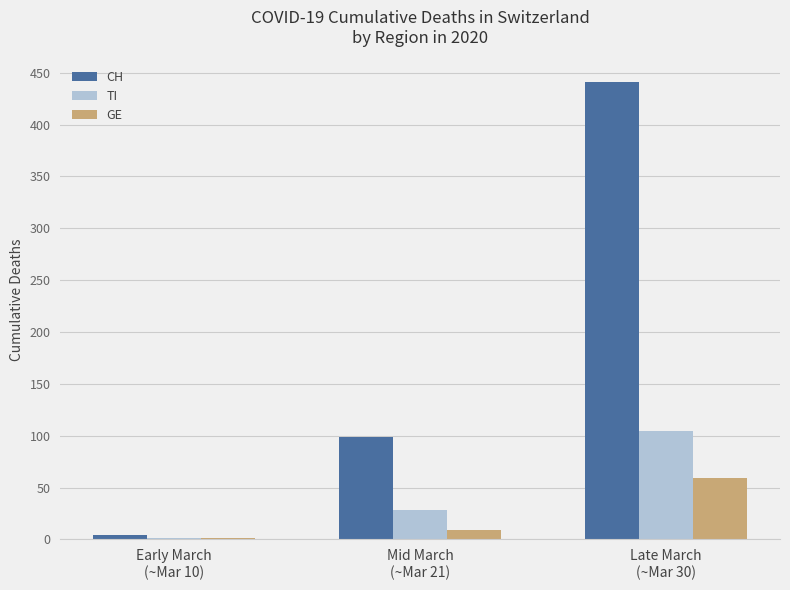

What is the sum of all TI values?

134